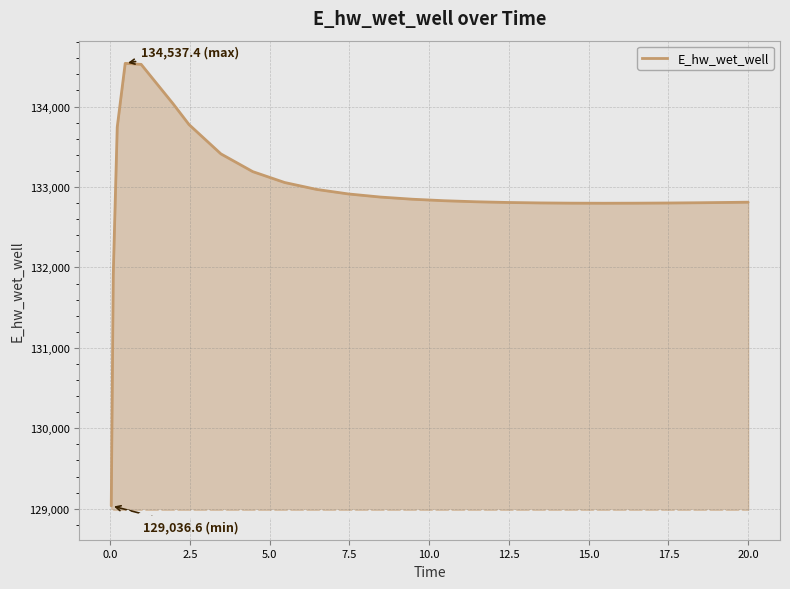

Does the chart have visible grid lines?

Yes